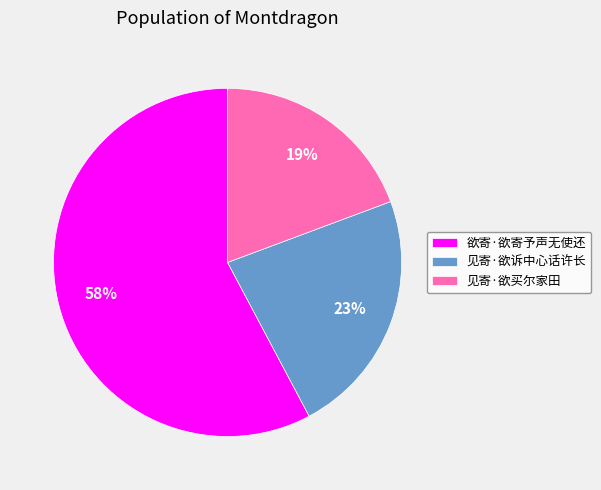

The 欲寄·欲寄予声无使还 slice represents 49% of the pie. True or false?

False